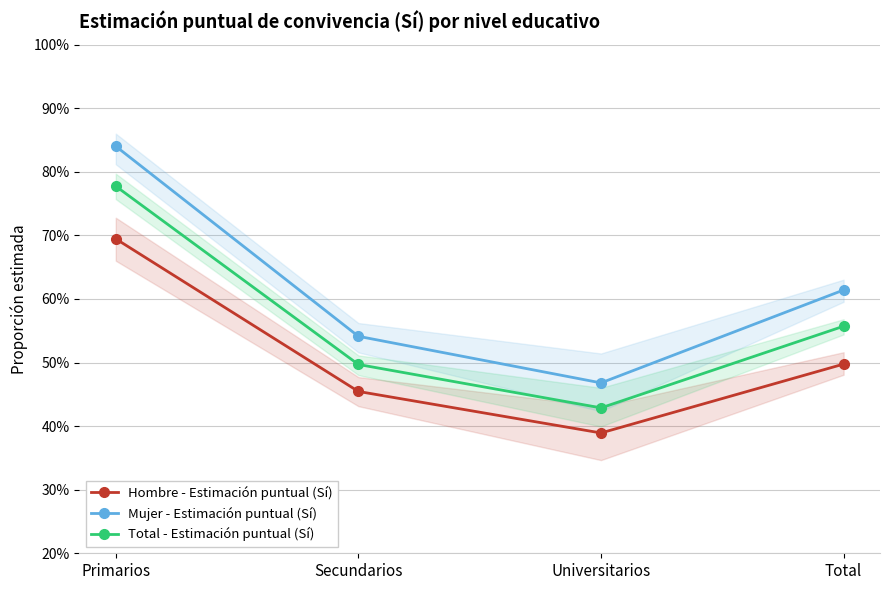

Rank the series by their maximum value, from lowest to highest.

Hombre - Estimación puntual (Sí), Total - Estimación puntual (Sí), Mujer - Estimación puntual (Sí)